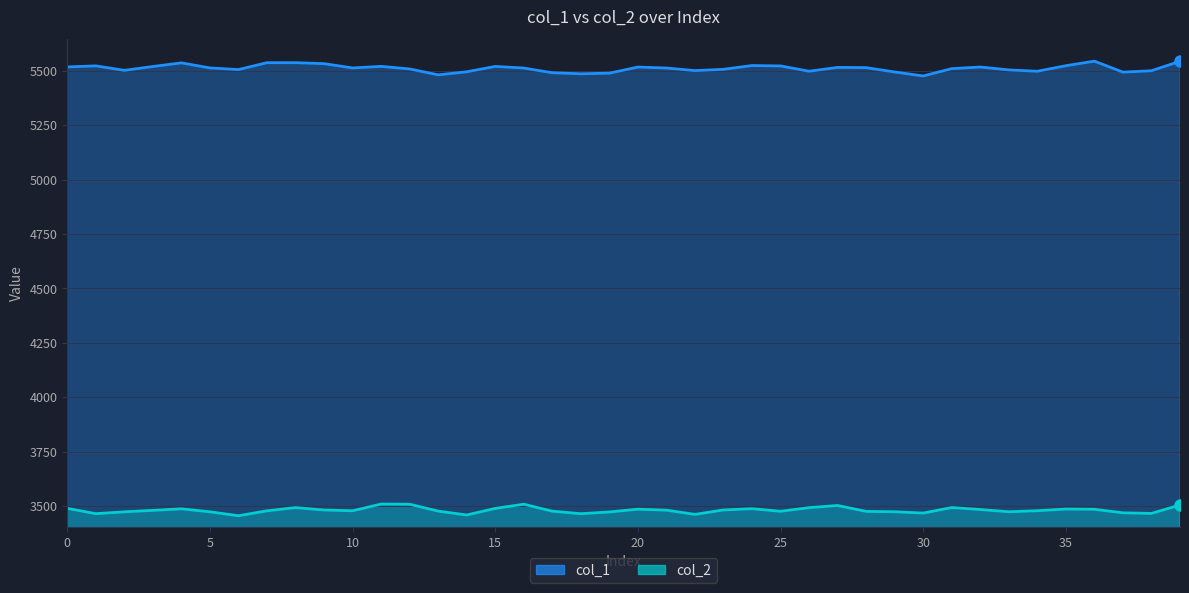

List the series in order of their overall mean, highest first.

col_1, col_2